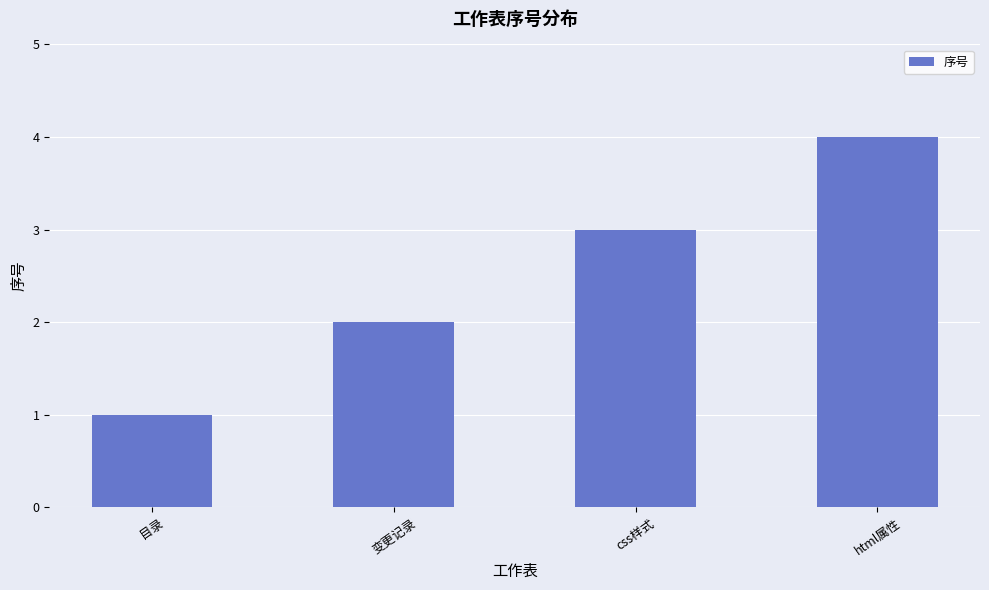

How many values are below 3?

2